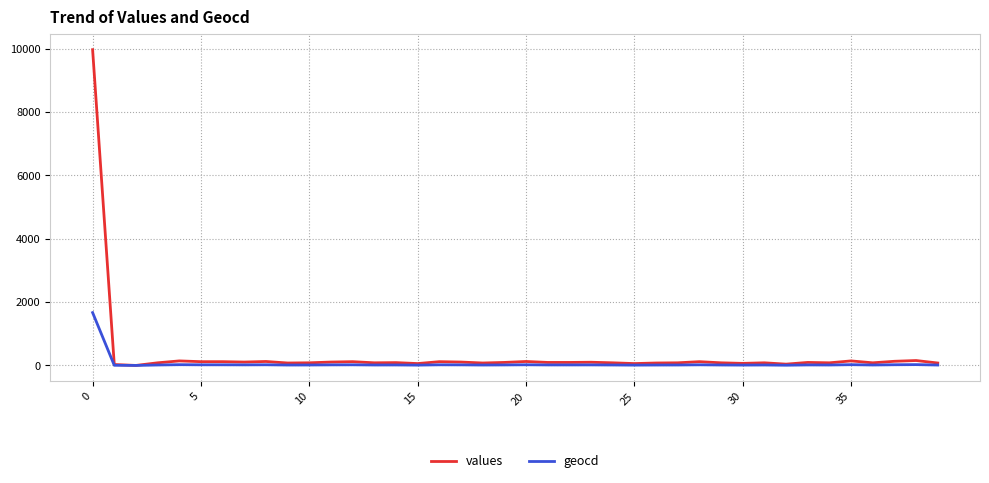

What is the maximum value shown in the chart?

9970